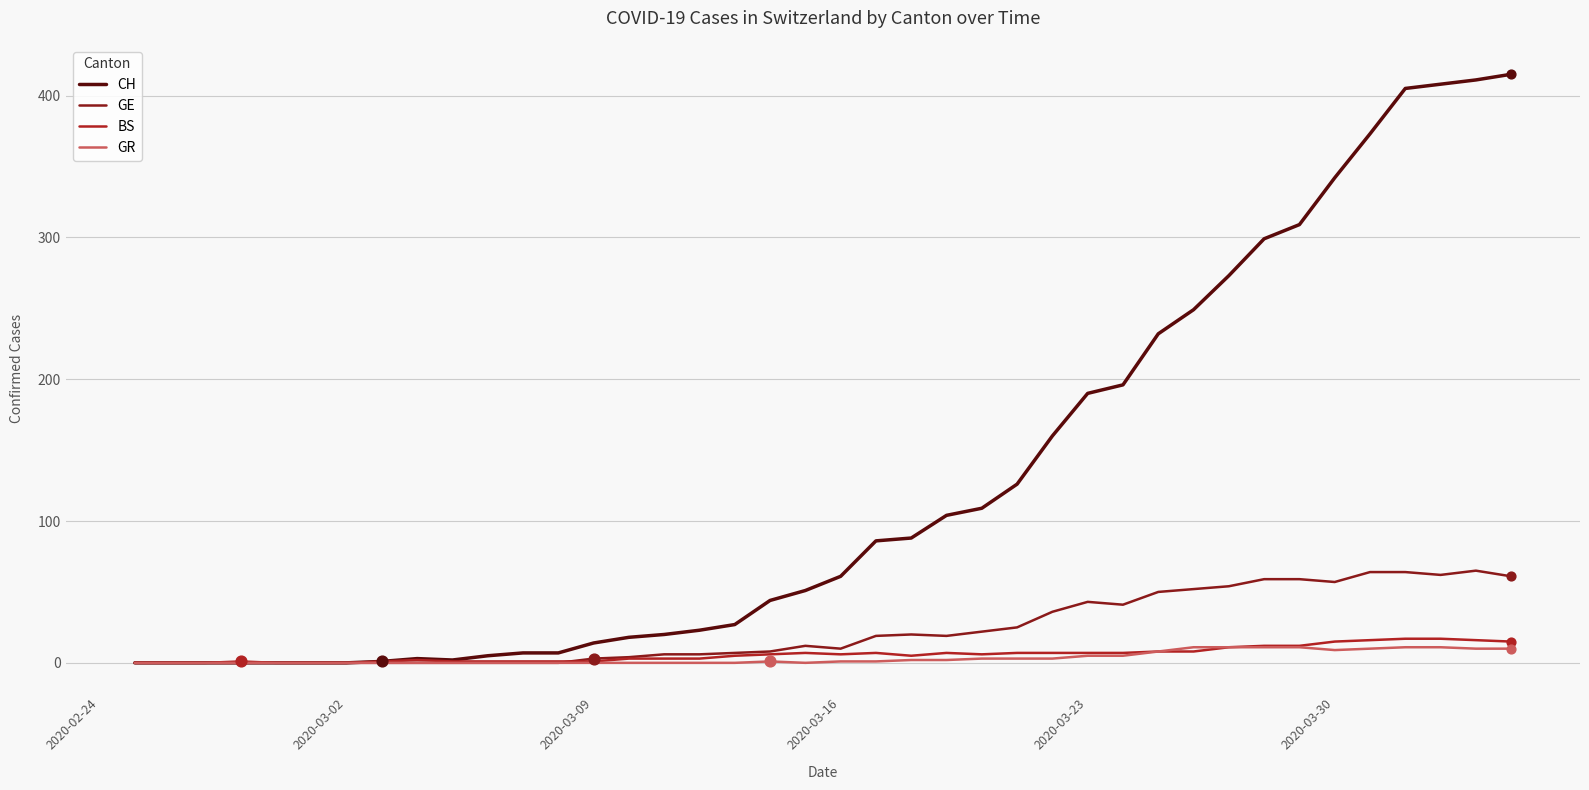

Which series has the largest total across all categories?

CH